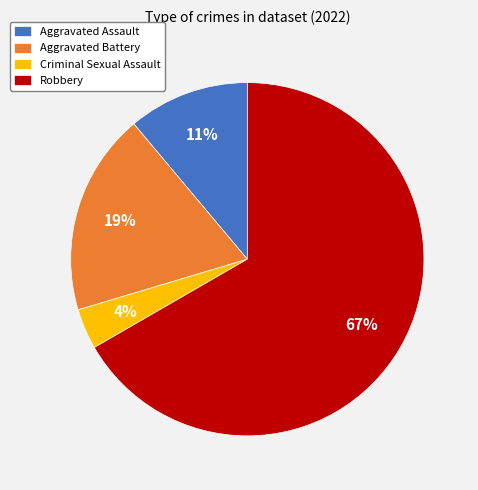

To the nearest percent, what percentage of the pie is Aggravated Battery?

19%